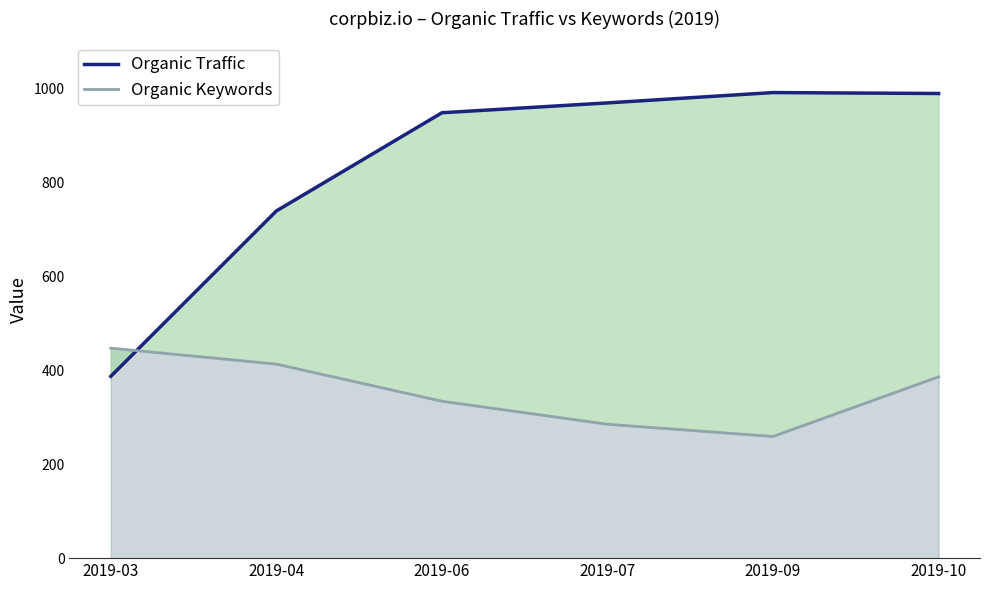

Does the chart have visible grid lines?

No